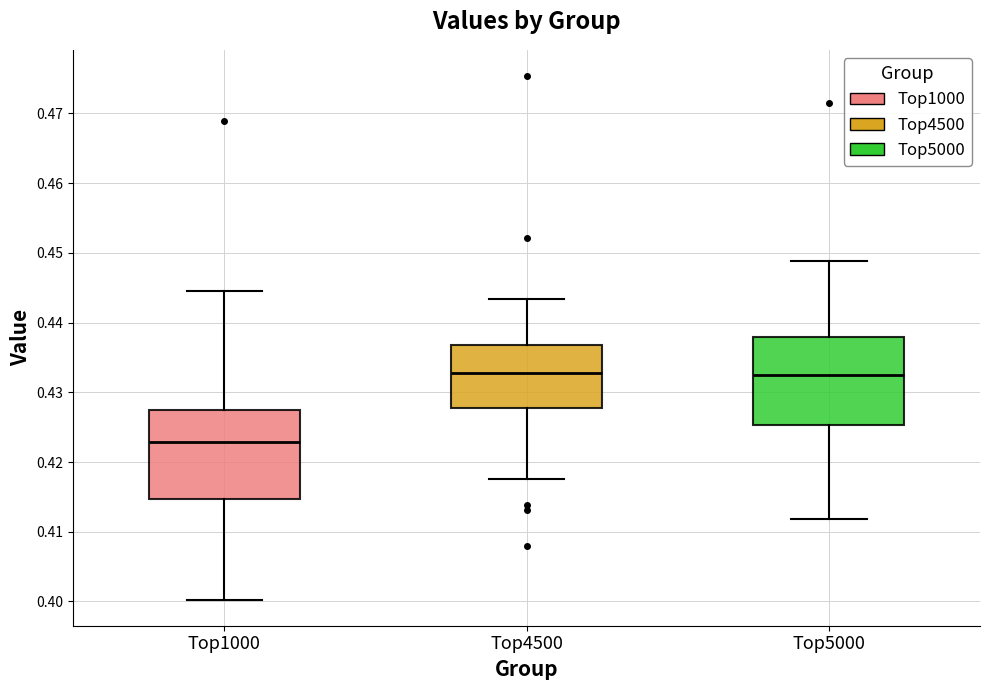

Reading left to right, transcribe this box plot: for each box, give where its median line is, the range the box spans, and where its two whiskers end, as read against the y-axis. The values are not printed on the chart, so give them approximately, as read against the axis.

Top1000: median 0.423, box 0.415 to 0.428, whiskers 0.400 to 0.445
Top4500: median 0.433, box 0.428 to 0.437, whiskers 0.417 to 0.443
Top5000: median 0.432, box 0.425 to 0.438, whiskers 0.412 to 0.449